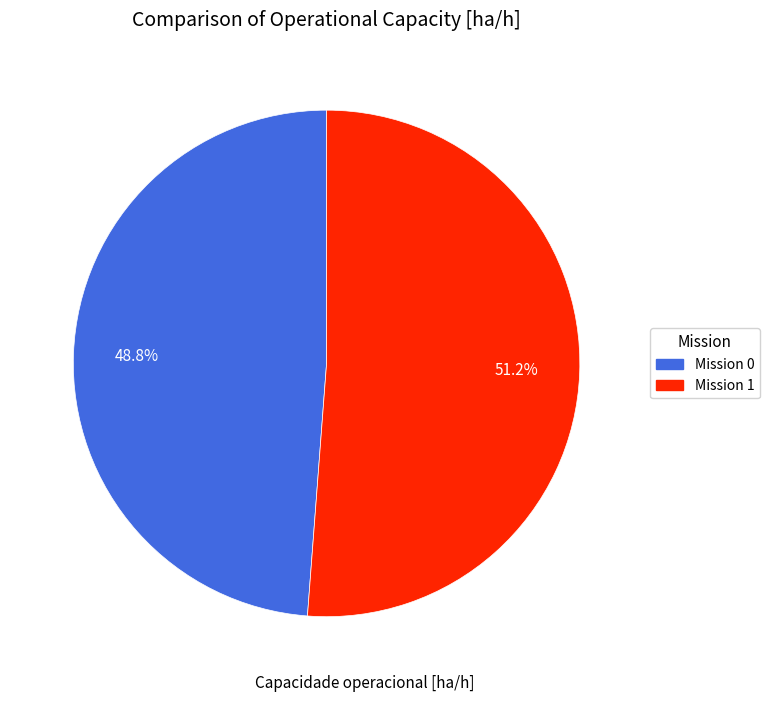

Is there any slice that represents more than half of the pie?

Yes